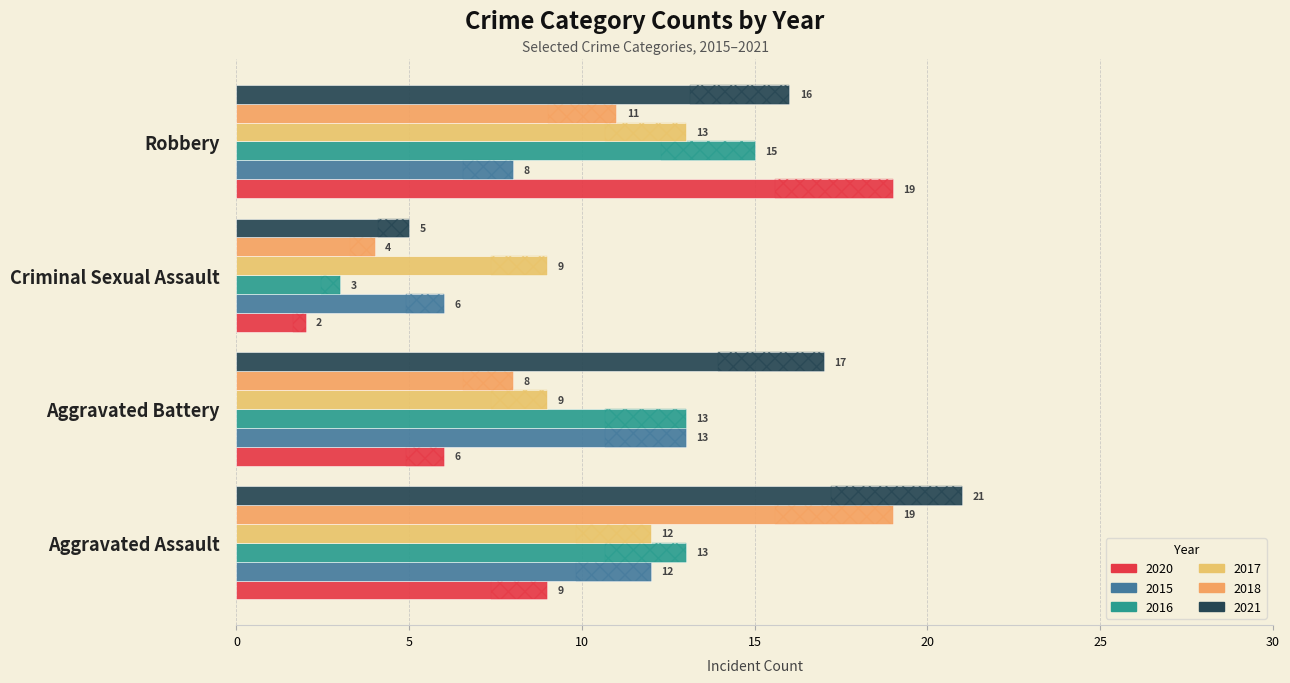

What is the label of the 4th bar from the left?

Robbery